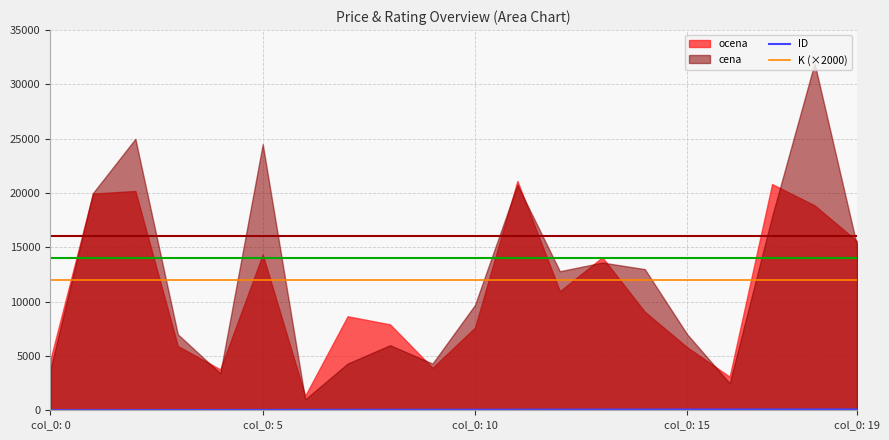

Where is ID nearest to the value 43?

8